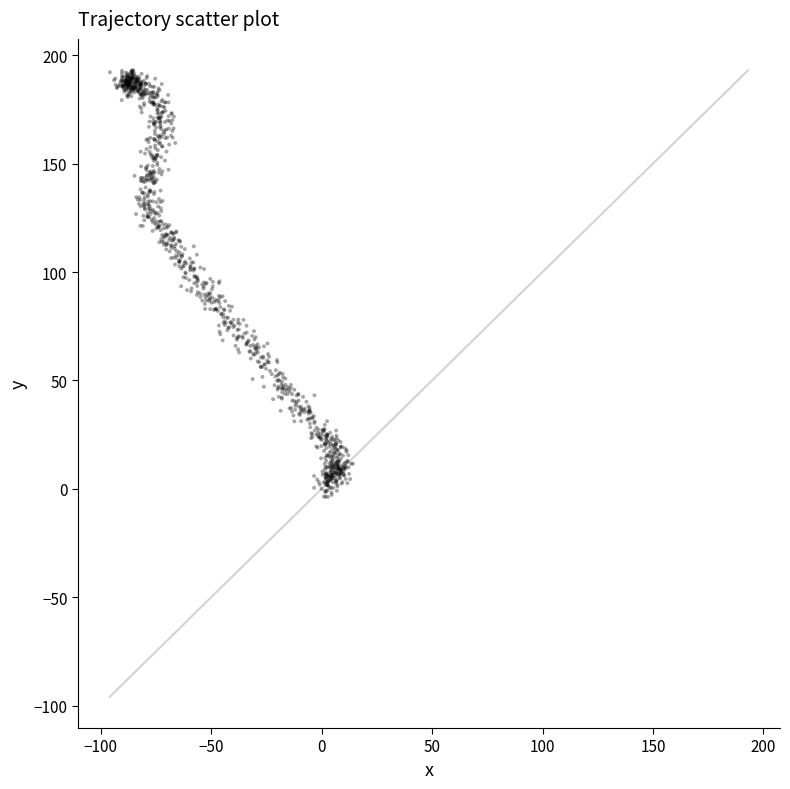

What is the range of Y values (max minus min)?

196.8